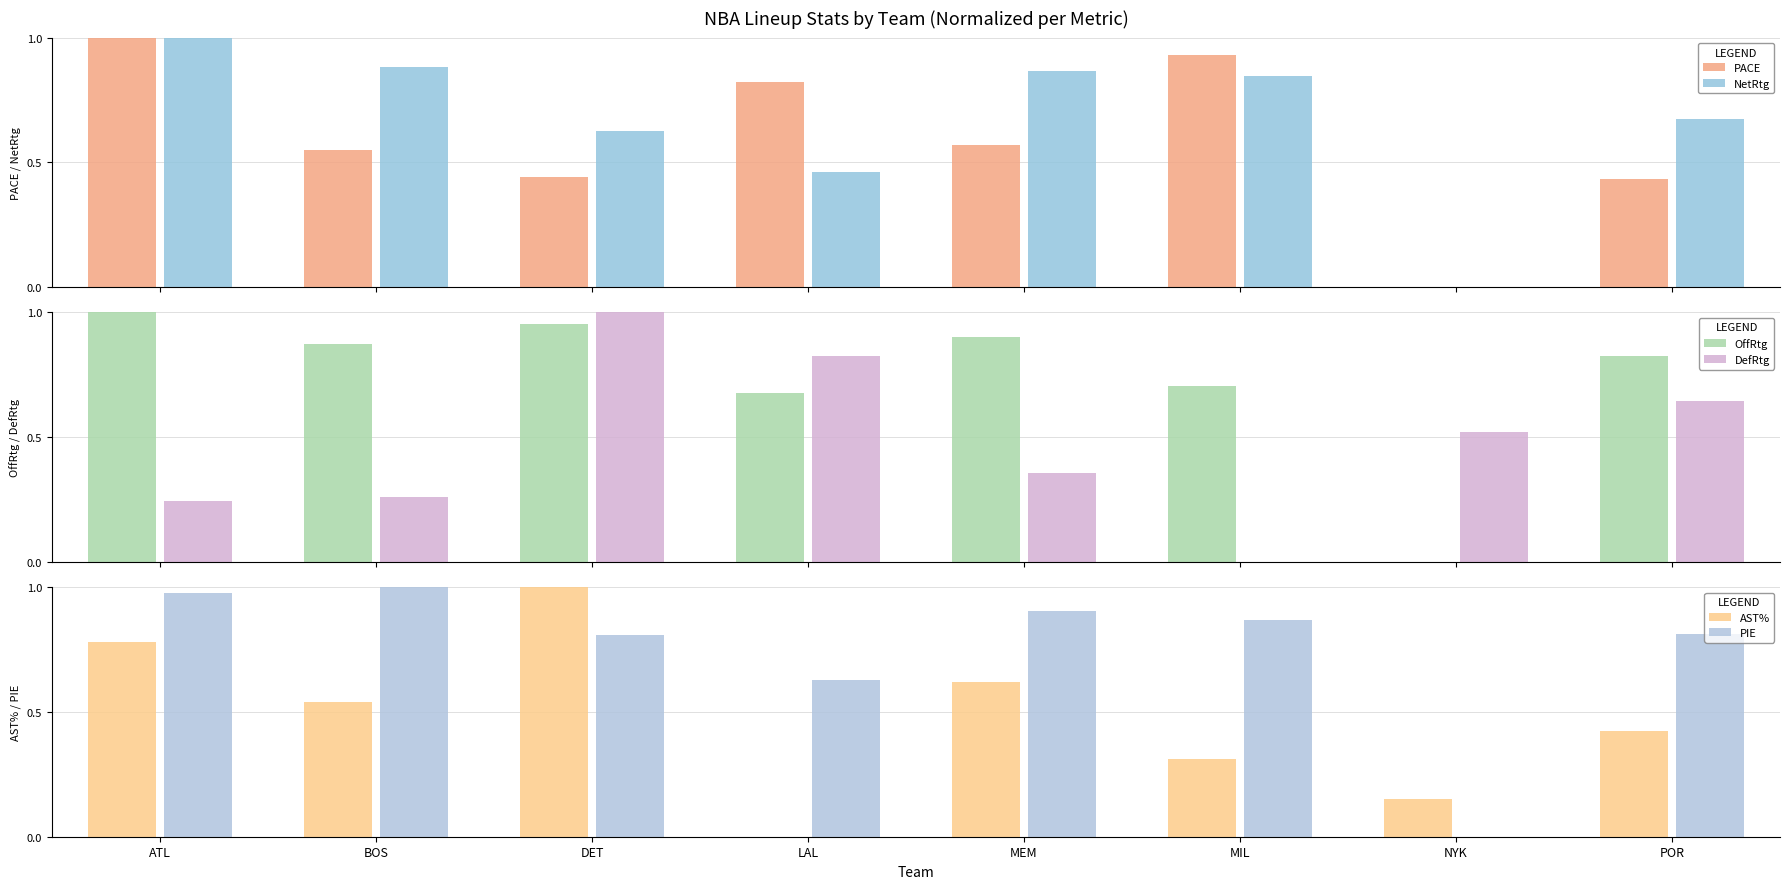

What is the maximum value for OffRtg?

1.0